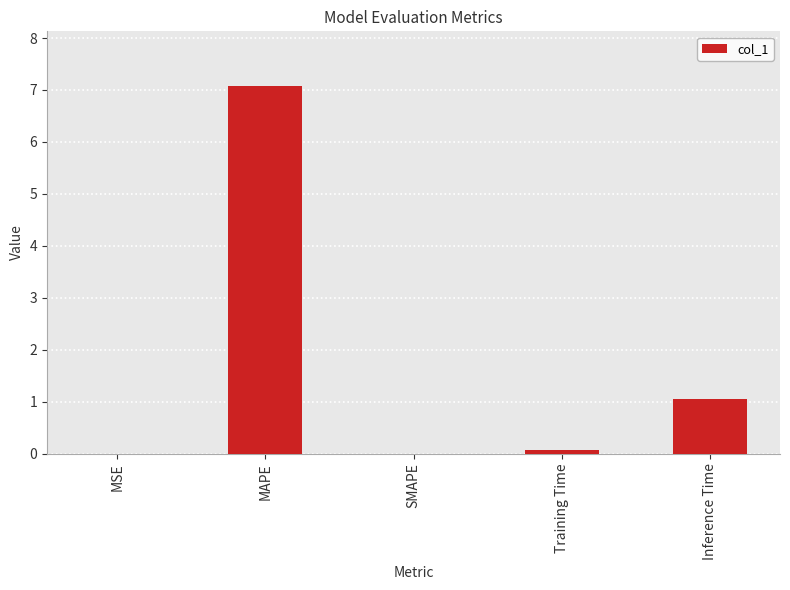

What is the maximum value shown in the chart?

7.1